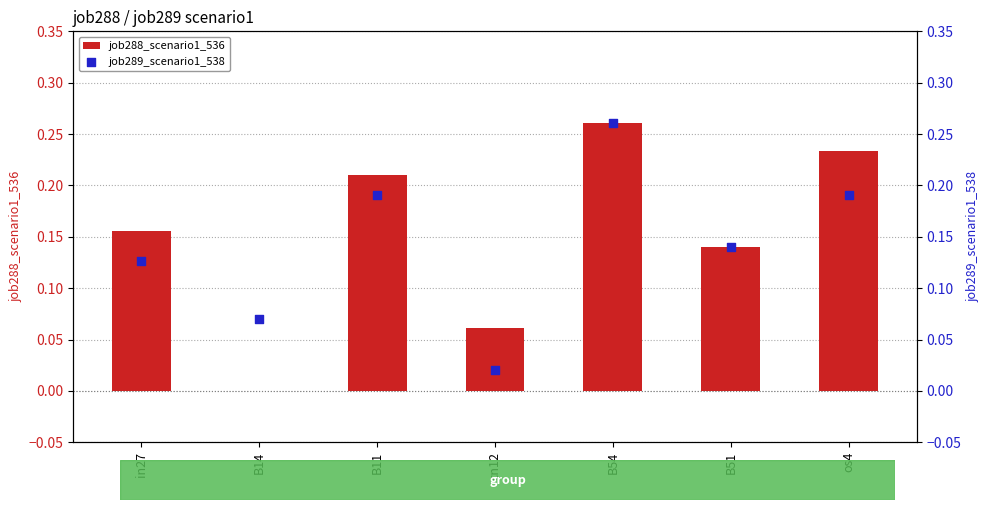

Which series has the largest total across all categories?

job288_scenario1_536